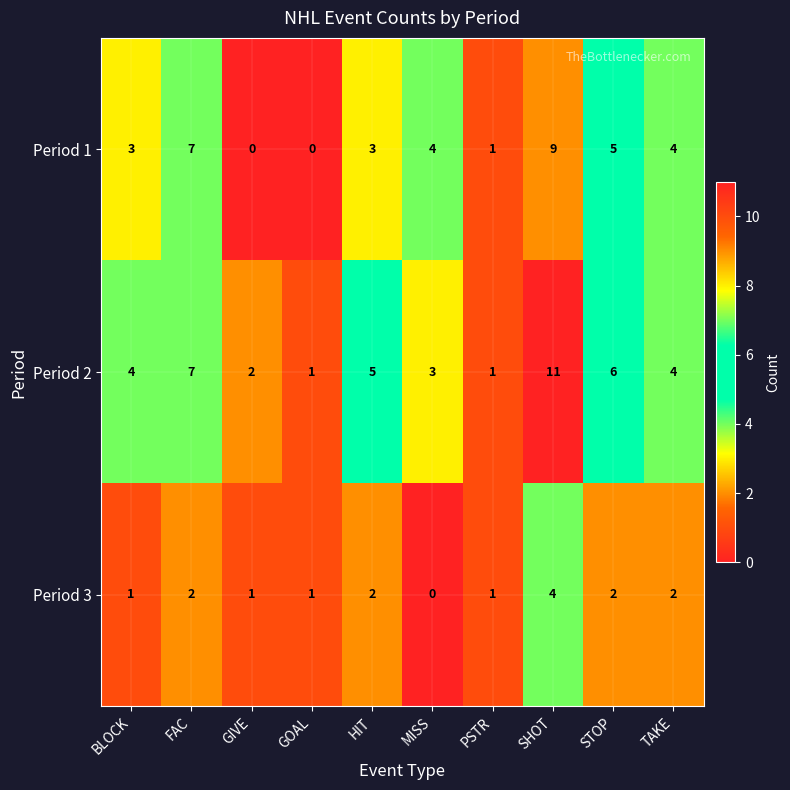

Between GOAL and HIT, which series saw the biggest shift?

Period 2